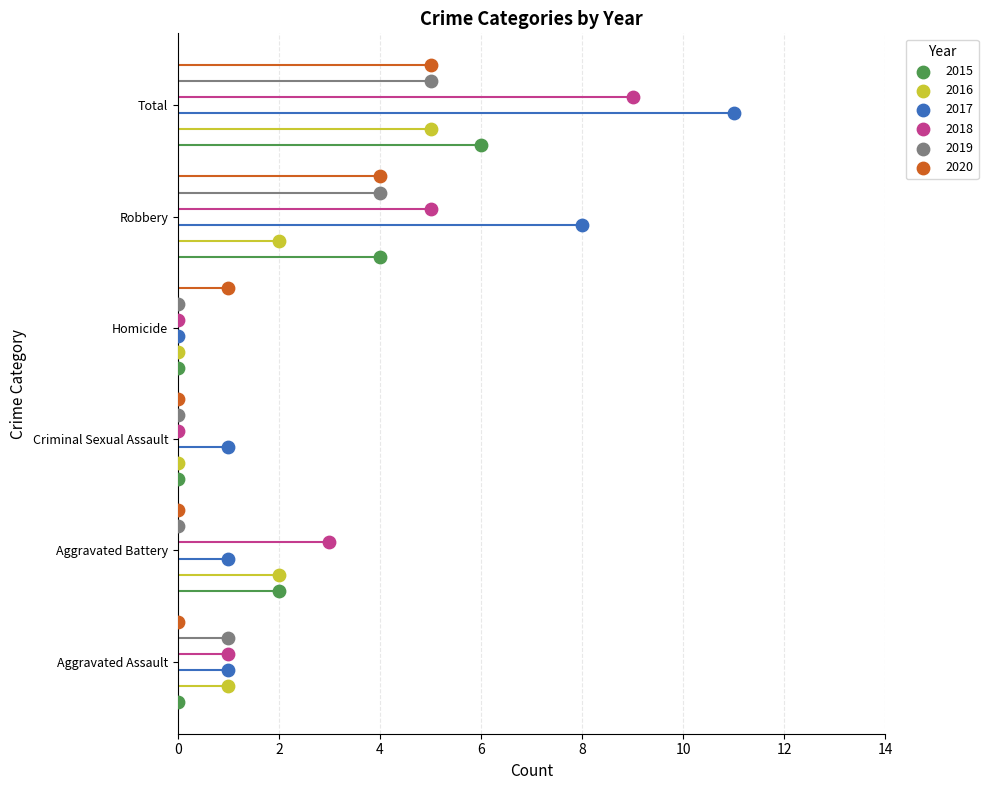

At how many categories does at least one series exceed 10?

1